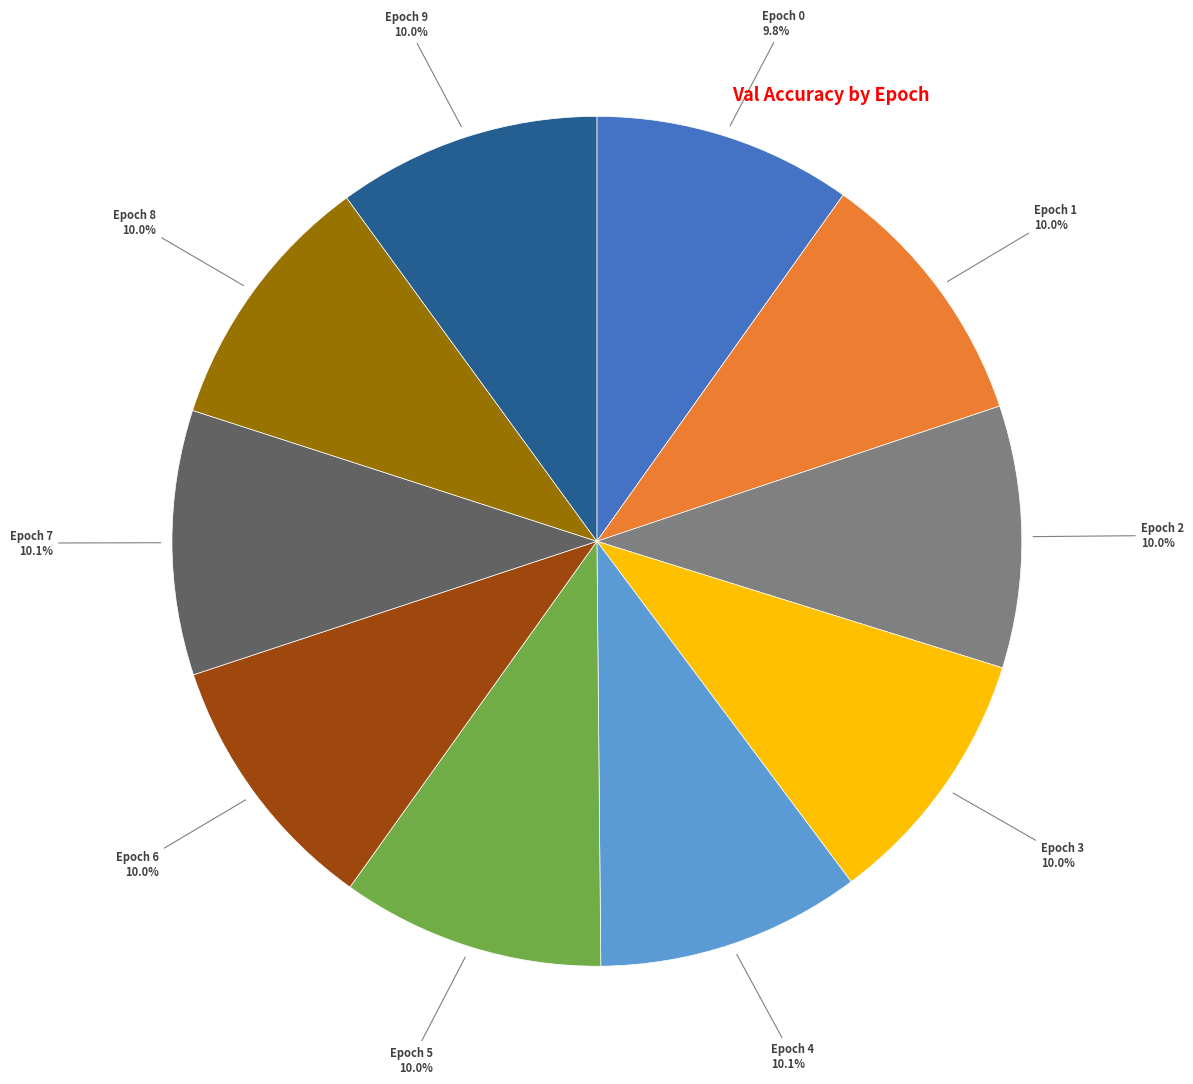

Is there a majority slice in this chart?

No